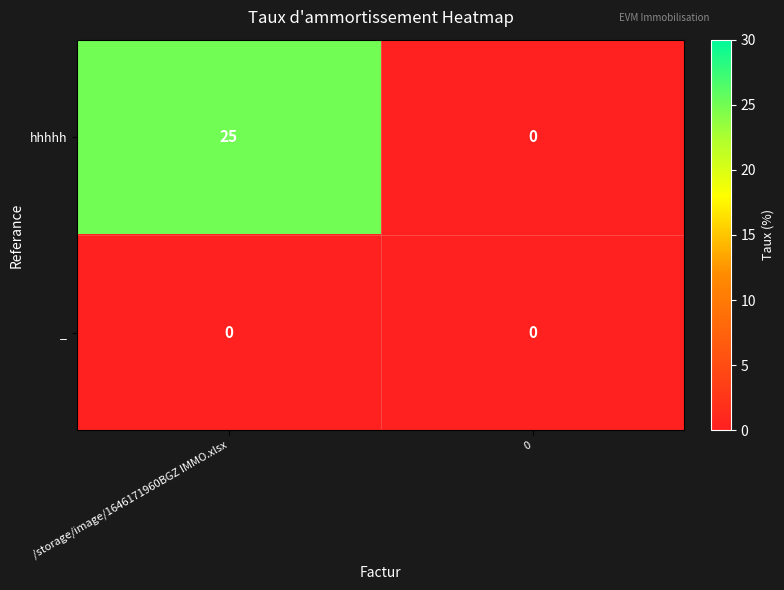

Between /storage/image/1646171960BGZ IMMO.xlsx and 0, which series saw the biggest shift?

hhhhh